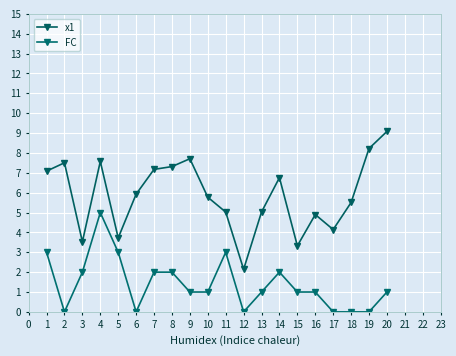

Is this an area chart (filled region under the line)?

No